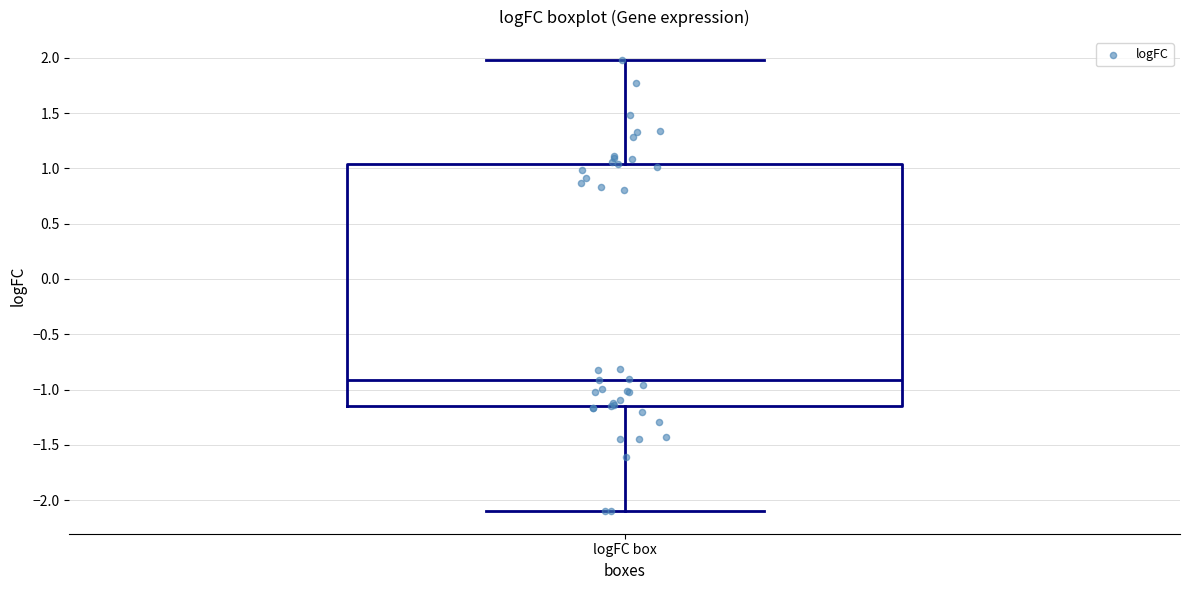

Transcribe this box plot: give where the median line is, the range the box spans, and where the two whiskers end, as read against the y-axis. The values are not printed on the chart, so give them approximately, as read against the axis.

median -0.90, box -1.15 to 1.05, whiskers -2.10 to 2.00